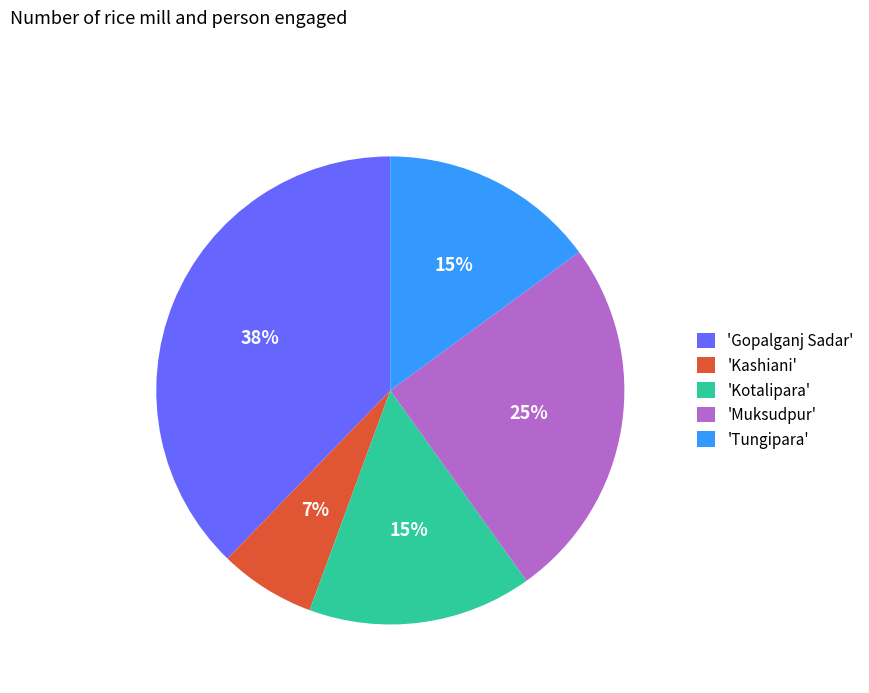

Count the number of slices in the pie.

5